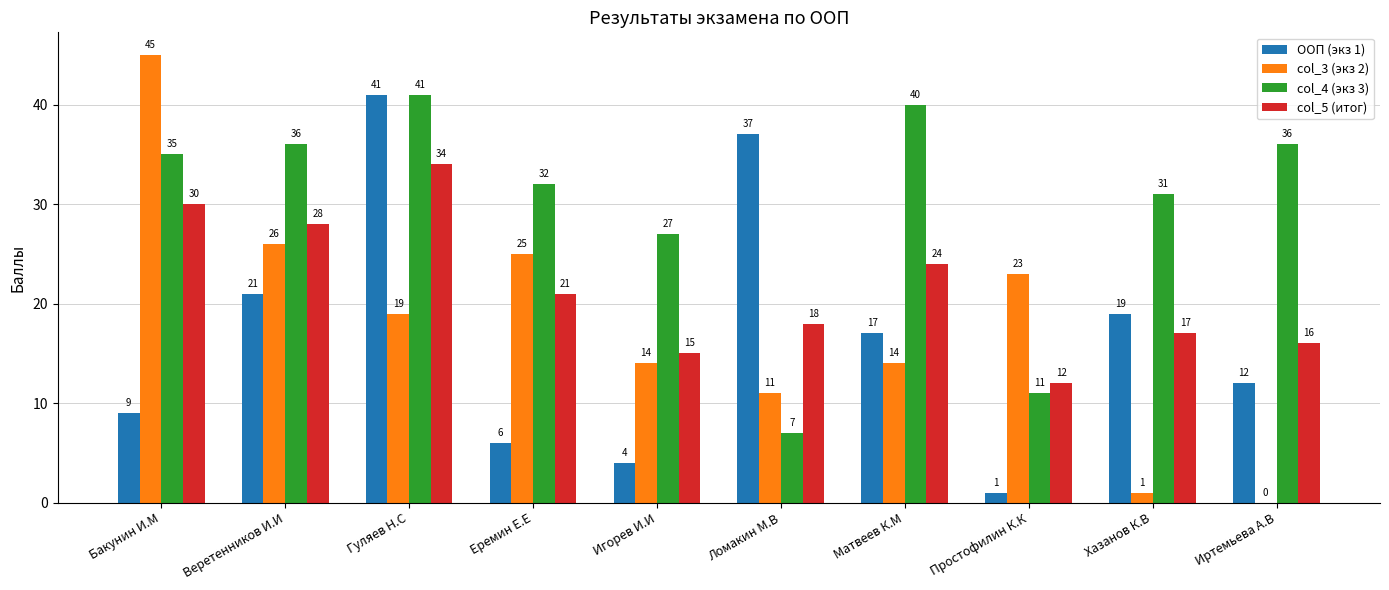

What is the total value across all series at Иртемьева А.В?

64